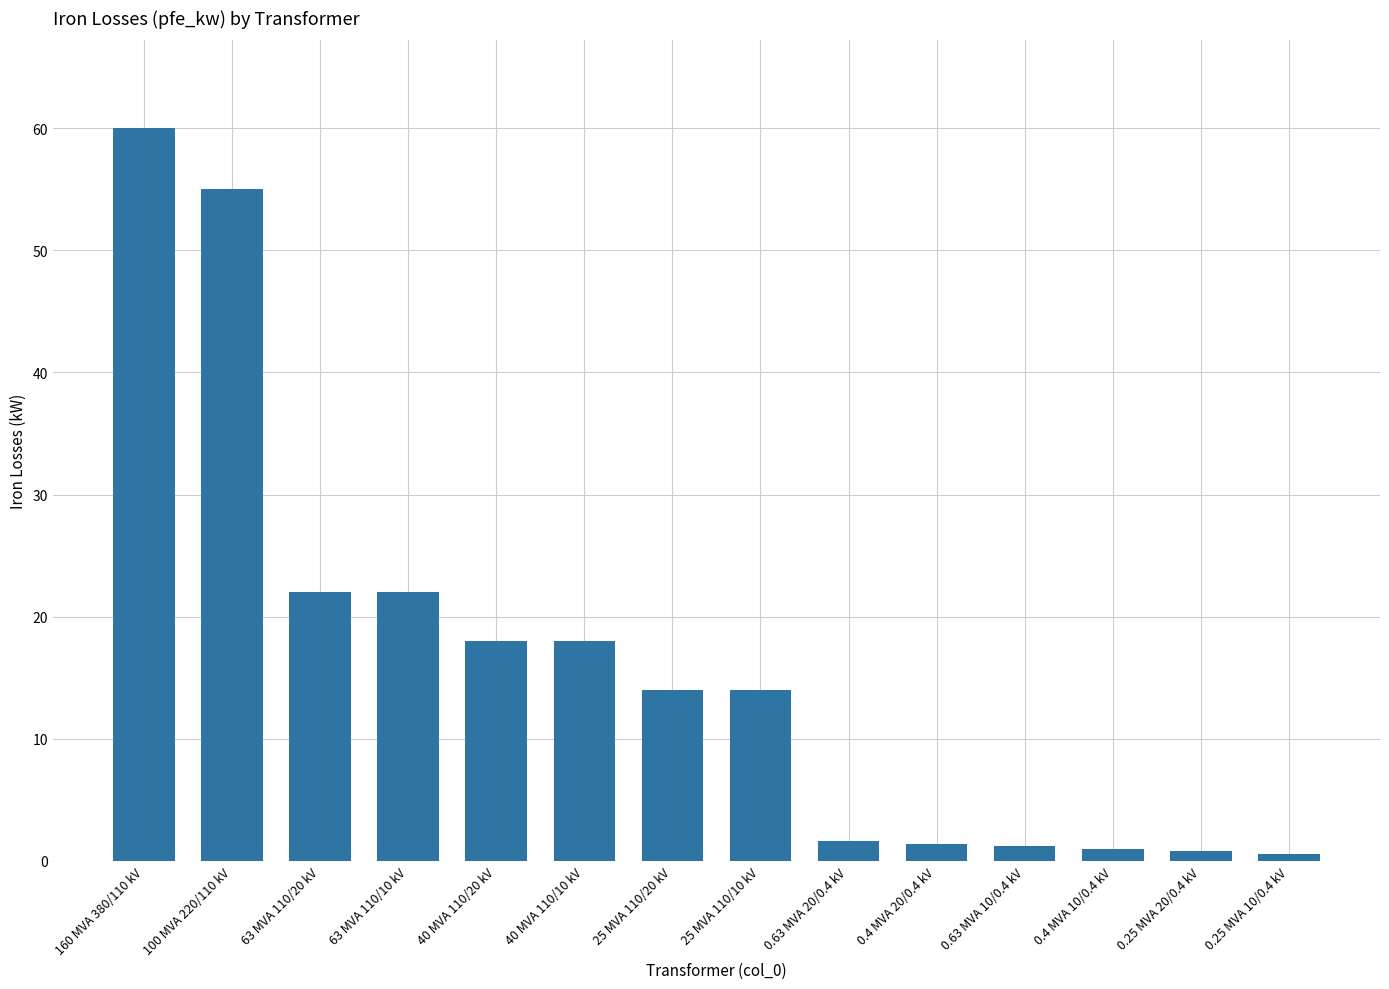

Where does the data first go above 14?

160 MVA 380/110 kV